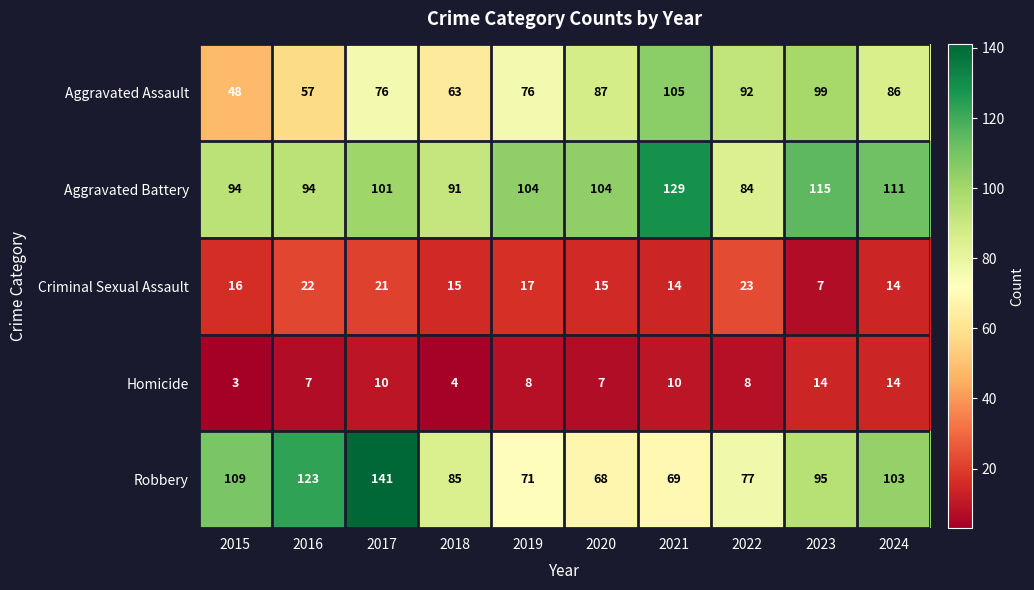

Which series has the largest total across all categories?

Aggravated Battery